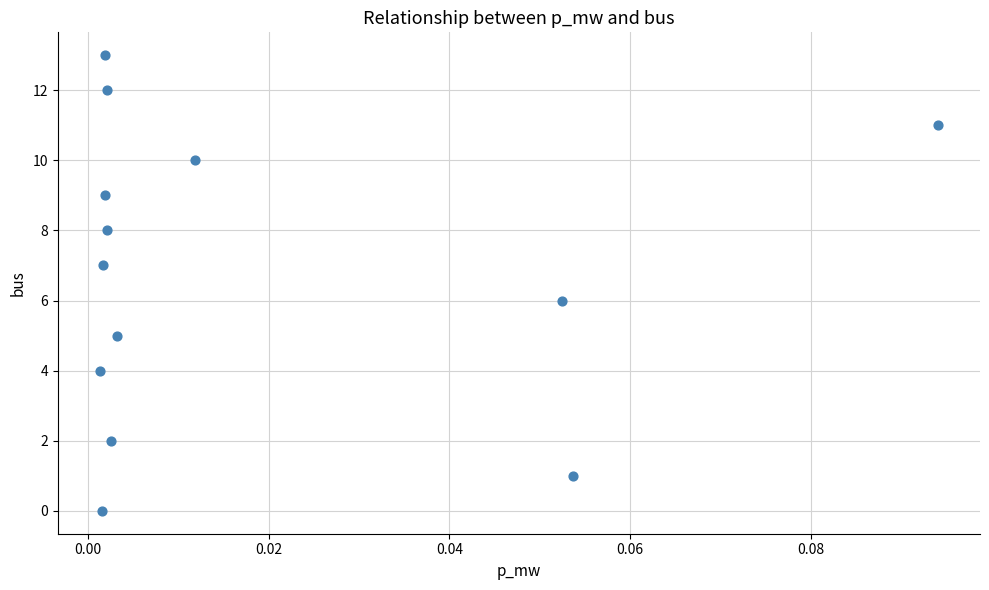

What is the range of Y values (max minus min)?

13